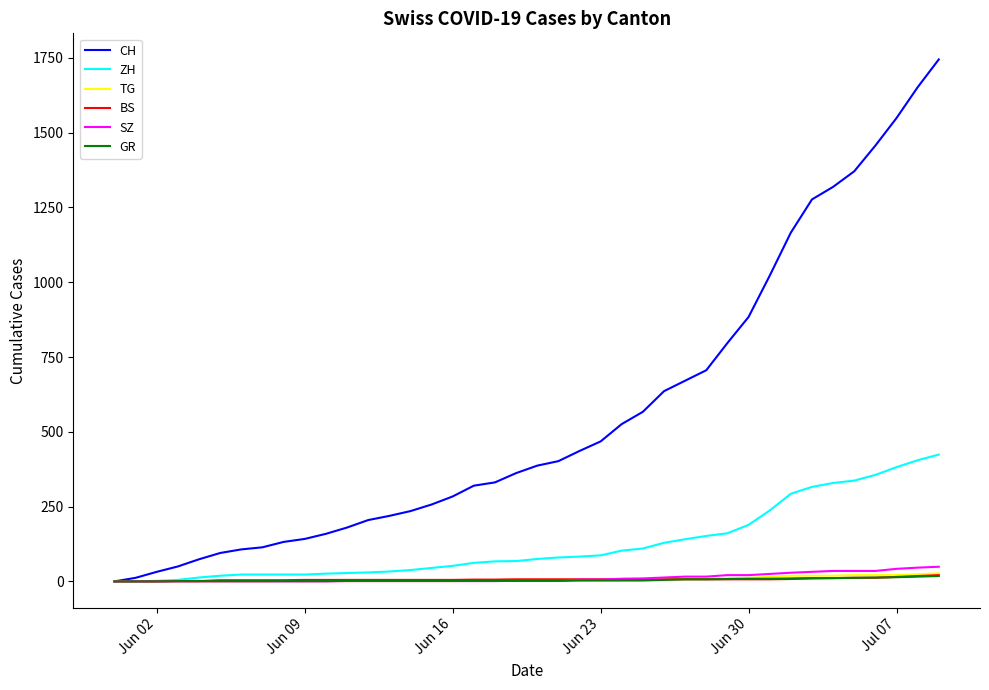

Which series has the widest spread of values?

CH